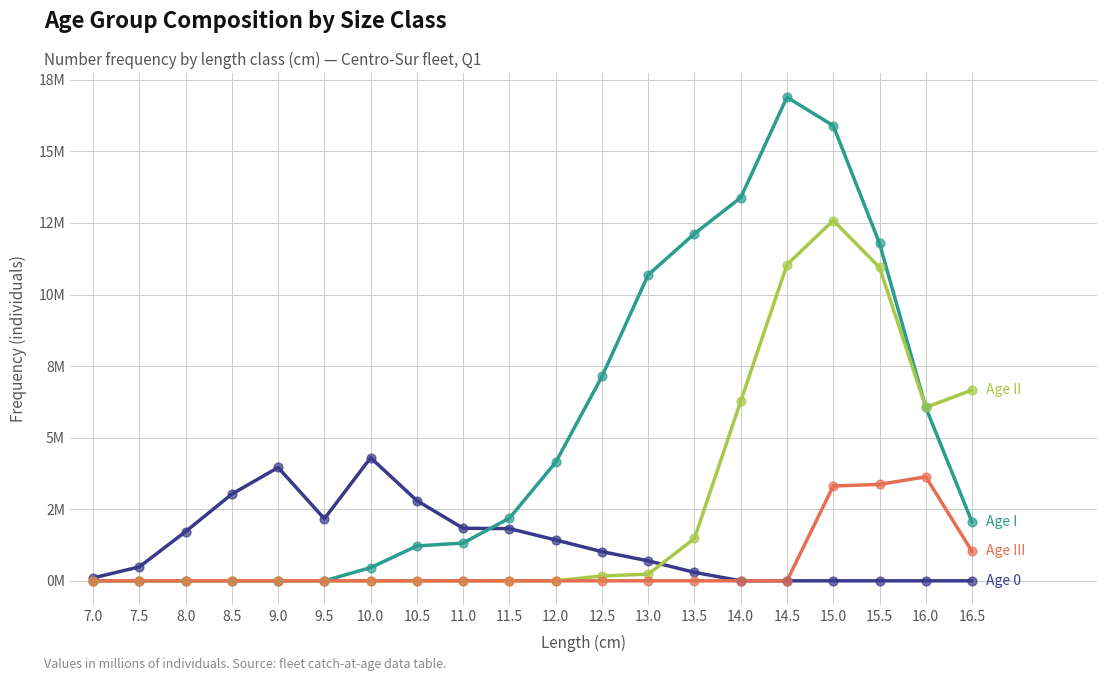

At which category is the sum across all series the highest?

15.0